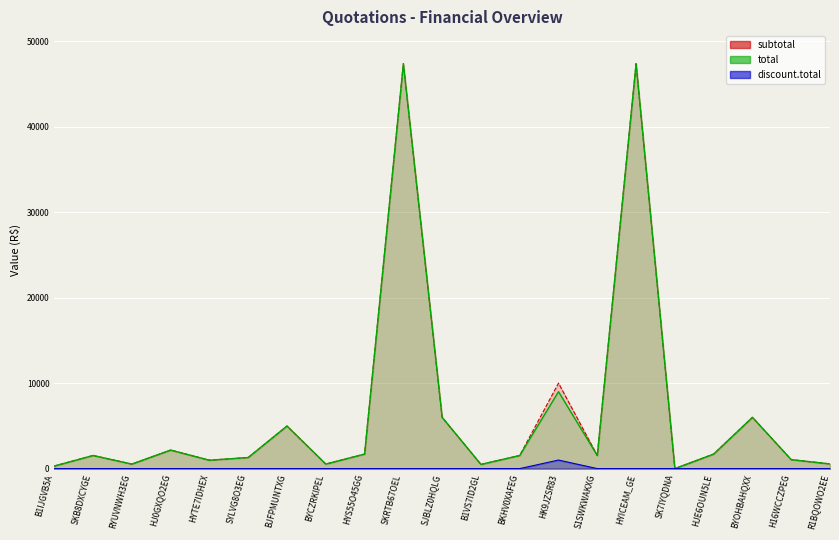

True or false: subtotal and total intersect in this chart.

False